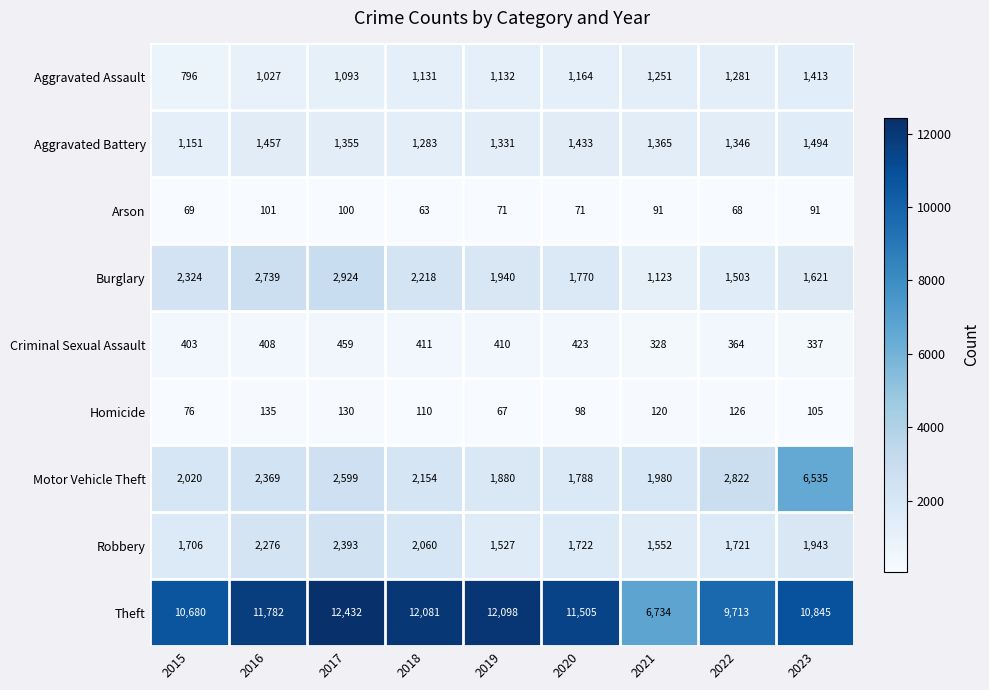

At how many categories does at least one series exceed 5121?

9